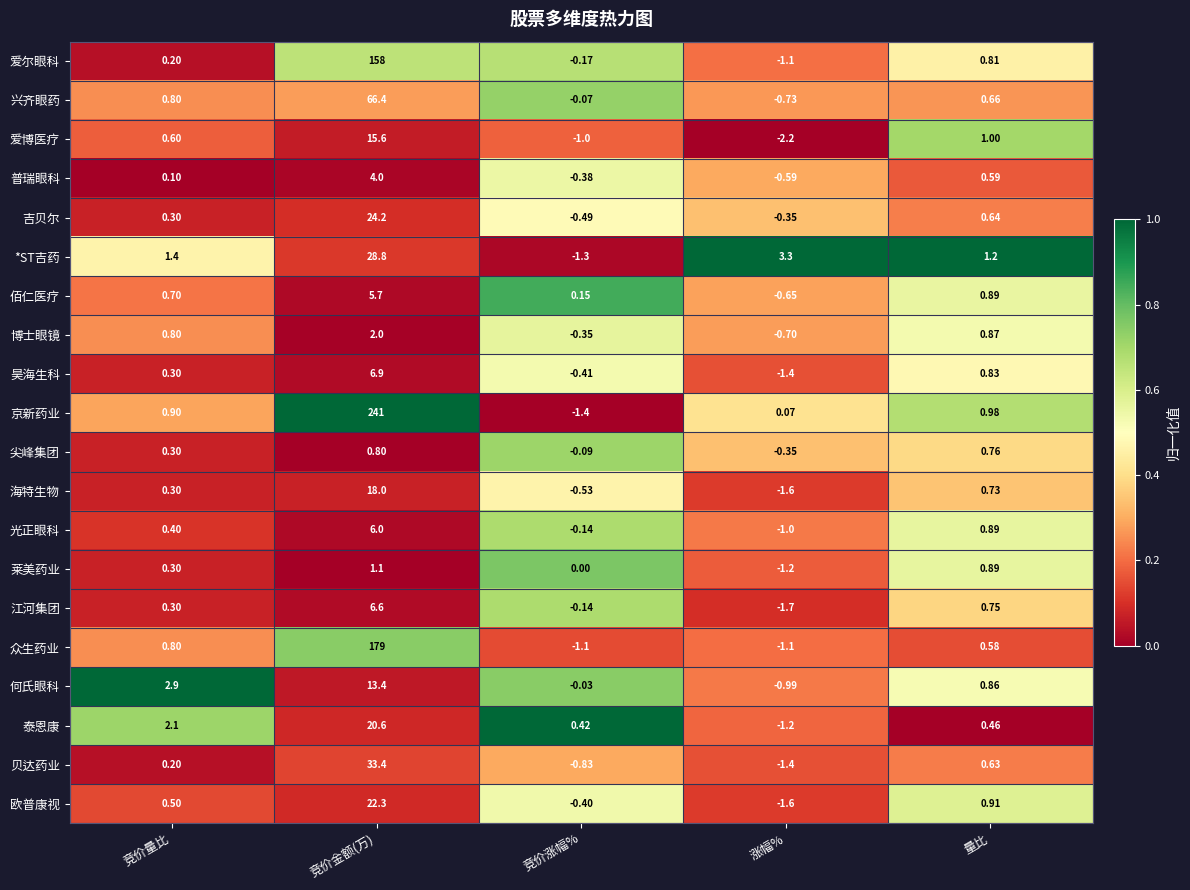

At which label does 爱博医疗 reach its minimum?

涨幅%